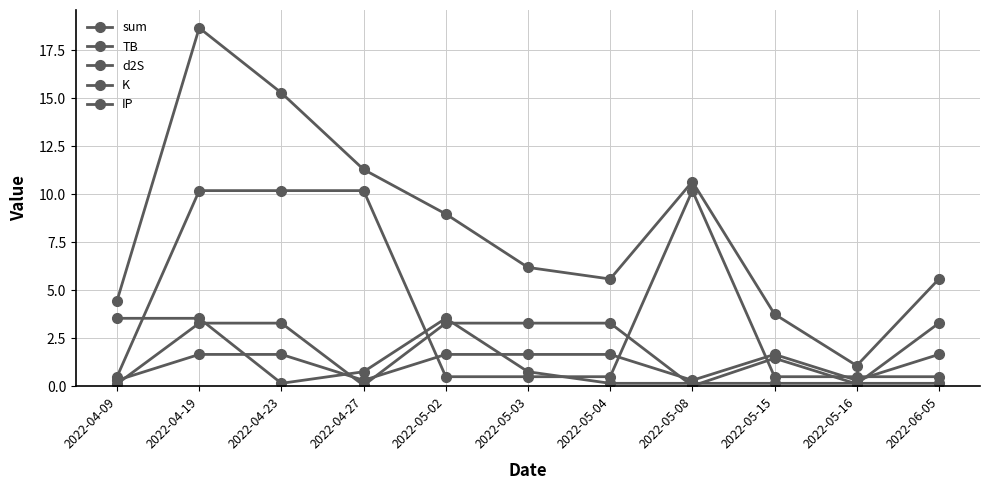

What is the maximum value shown in the chart?

18.7